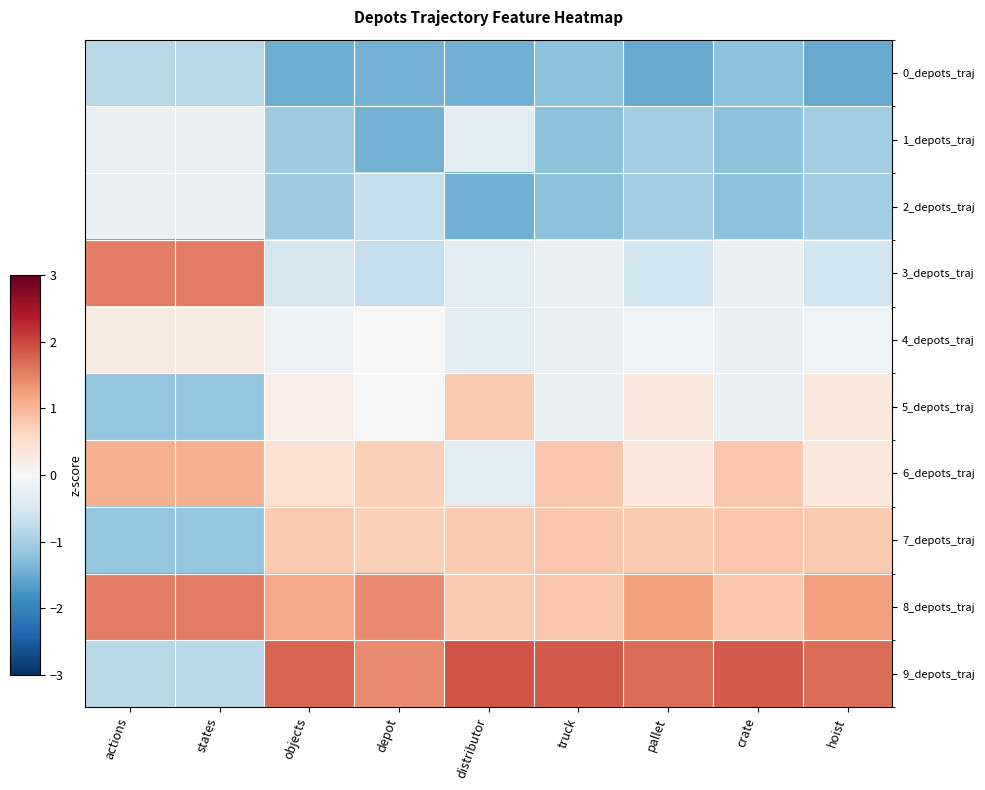

How many categories are shown in the chart?

9